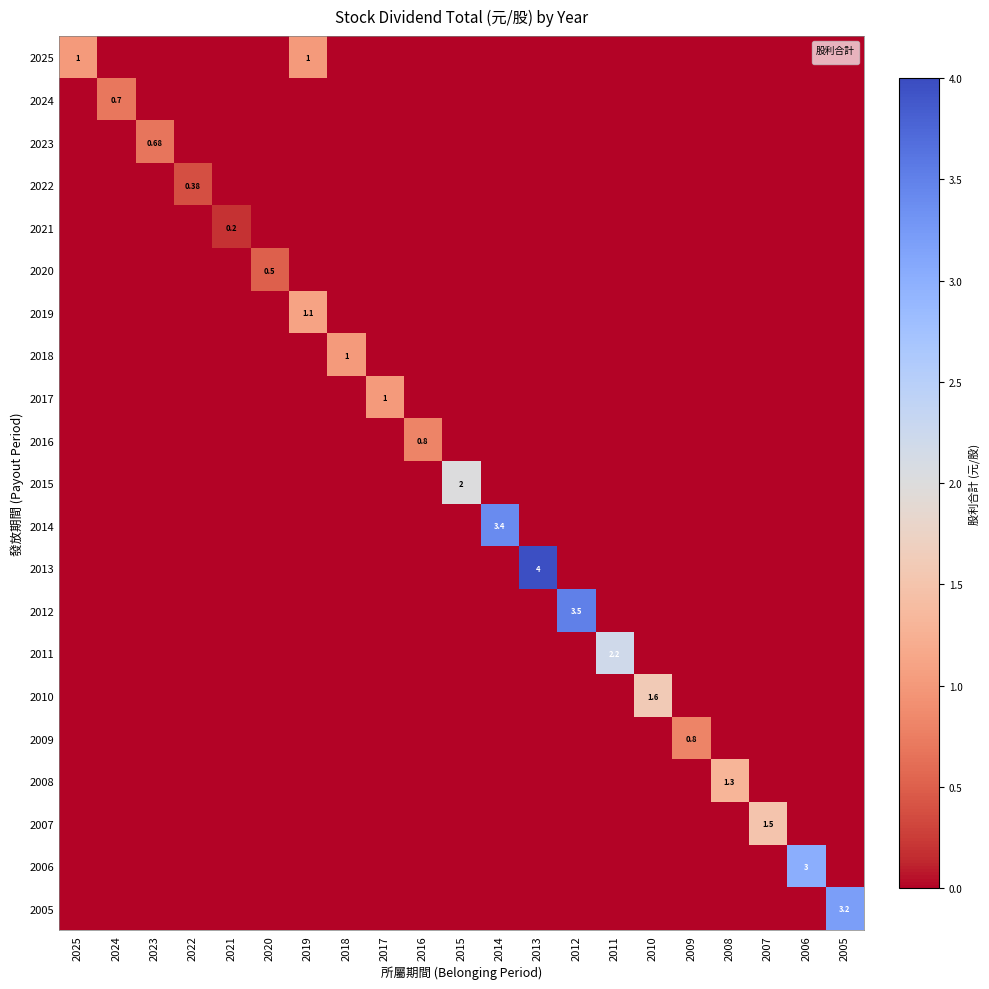

Count the 2009 values in the range 0 to 1.

21